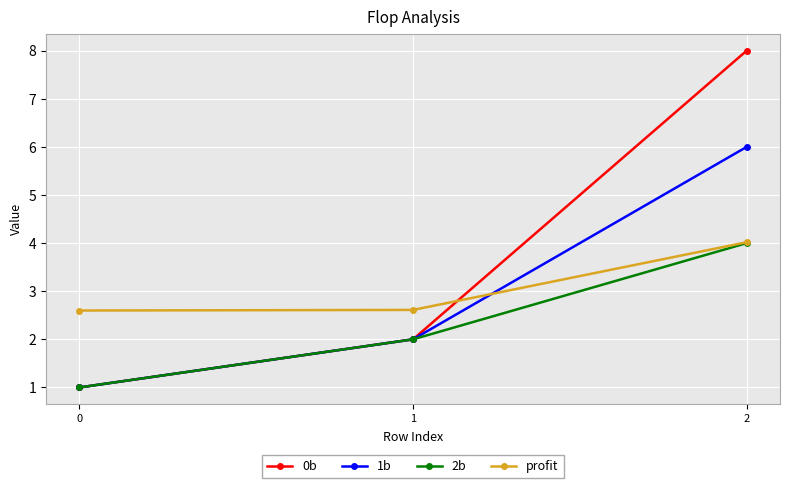

Rank the categories by 0b value from highest to lowest.

2, 1, 0